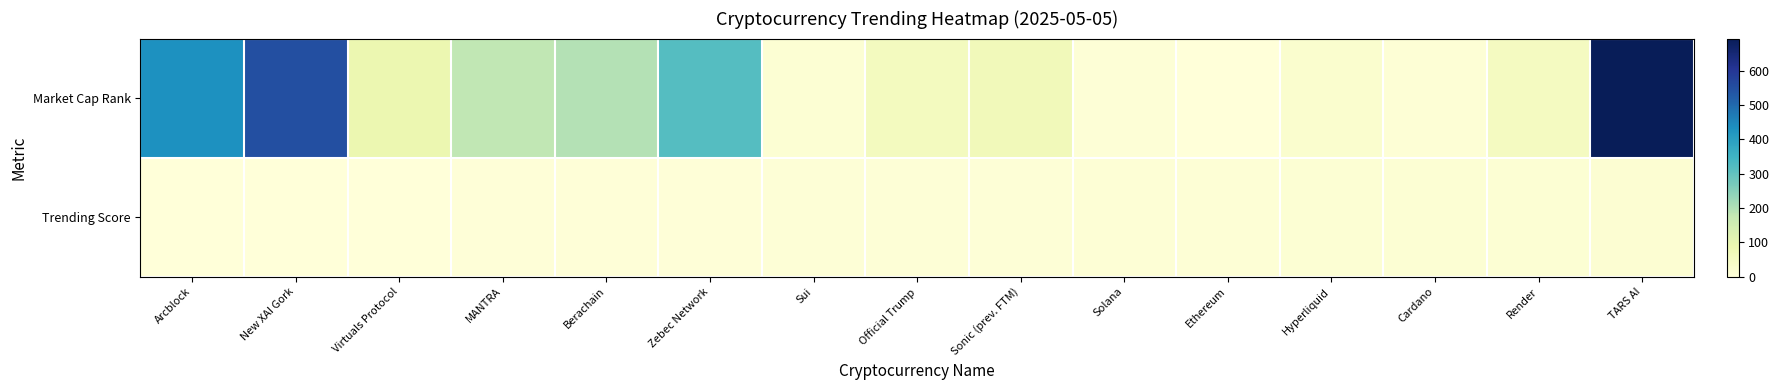

Reading left to right, transcribe all the data shown in this chart.

Market Cap Rank: Arcblock=431	New XAI Gork=548	Virtuals Protocol=88	MANTRA=179	Berachain=196	Zebec Network=319	Sui=13	Official Trump=55	Sonic (prev. FTM)=67	Solana=6	Ethereum=2	Hyperliquid=24	Cardano=9	Render=54	TARS AI=693
Trending Score: Arcblock=0	New XAI Gork=1	Virtuals Protocol=2	MANTRA=3	Berachain=4	Zebec Network=5	Sui=6	Official Trump=7	Sonic (prev. FTM)=8	Solana=9	Ethereum=10	Hyperliquid=11	Cardano=12	Render=13	TARS AI=14